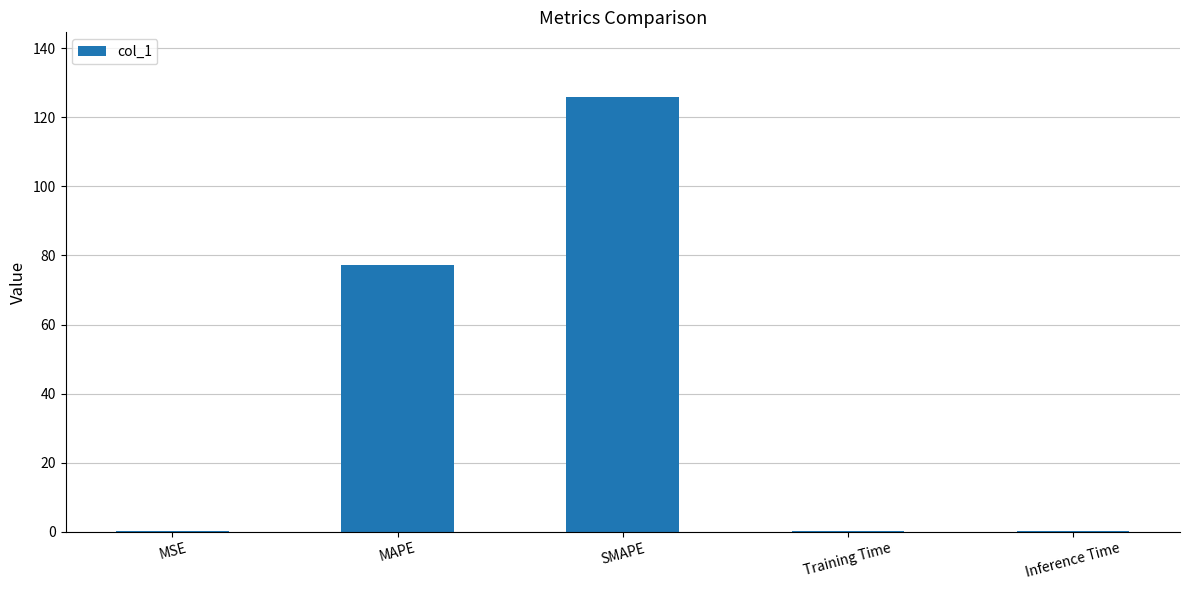

Are the bars horizontal?

No